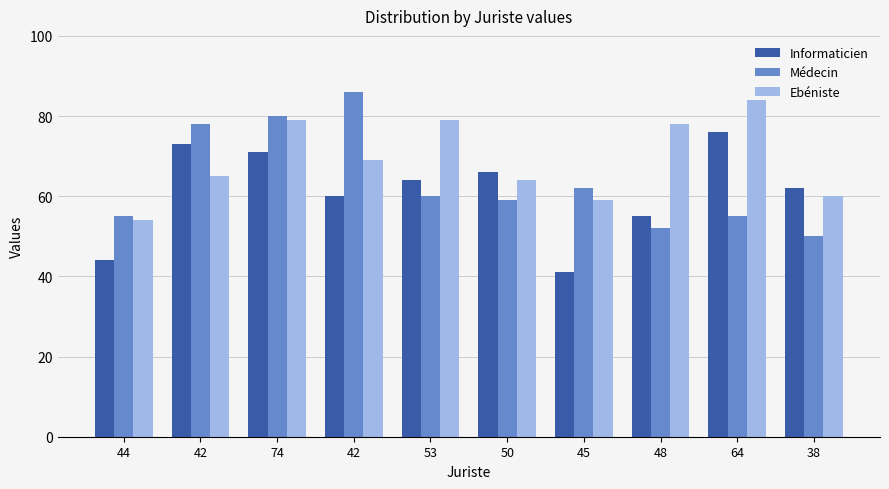

How many series are shown in this chart?

3